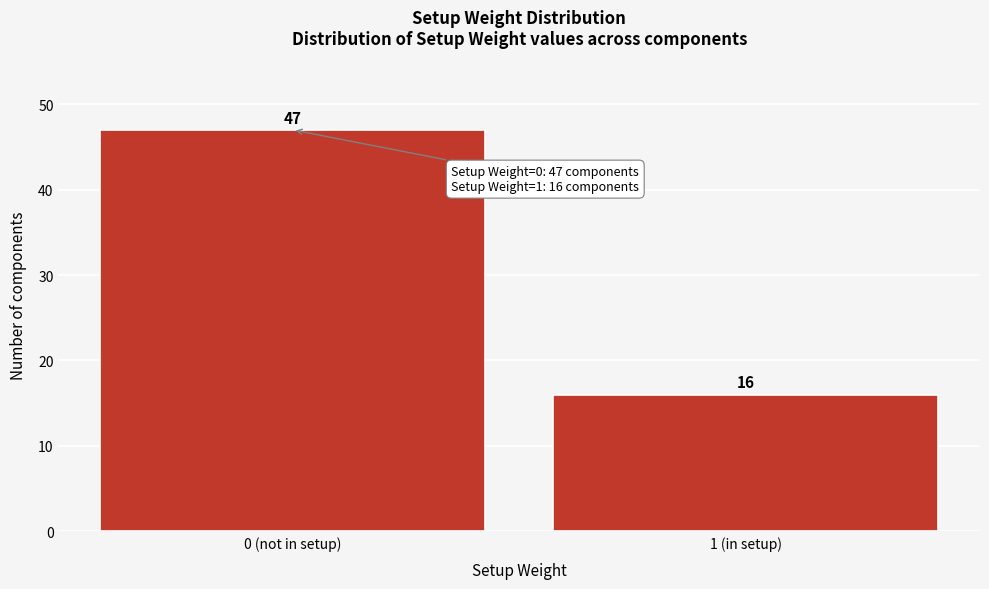

Reading left to right, list all the values displayed in this chart.

0 (not in setup)=47	1 (in setup)=16